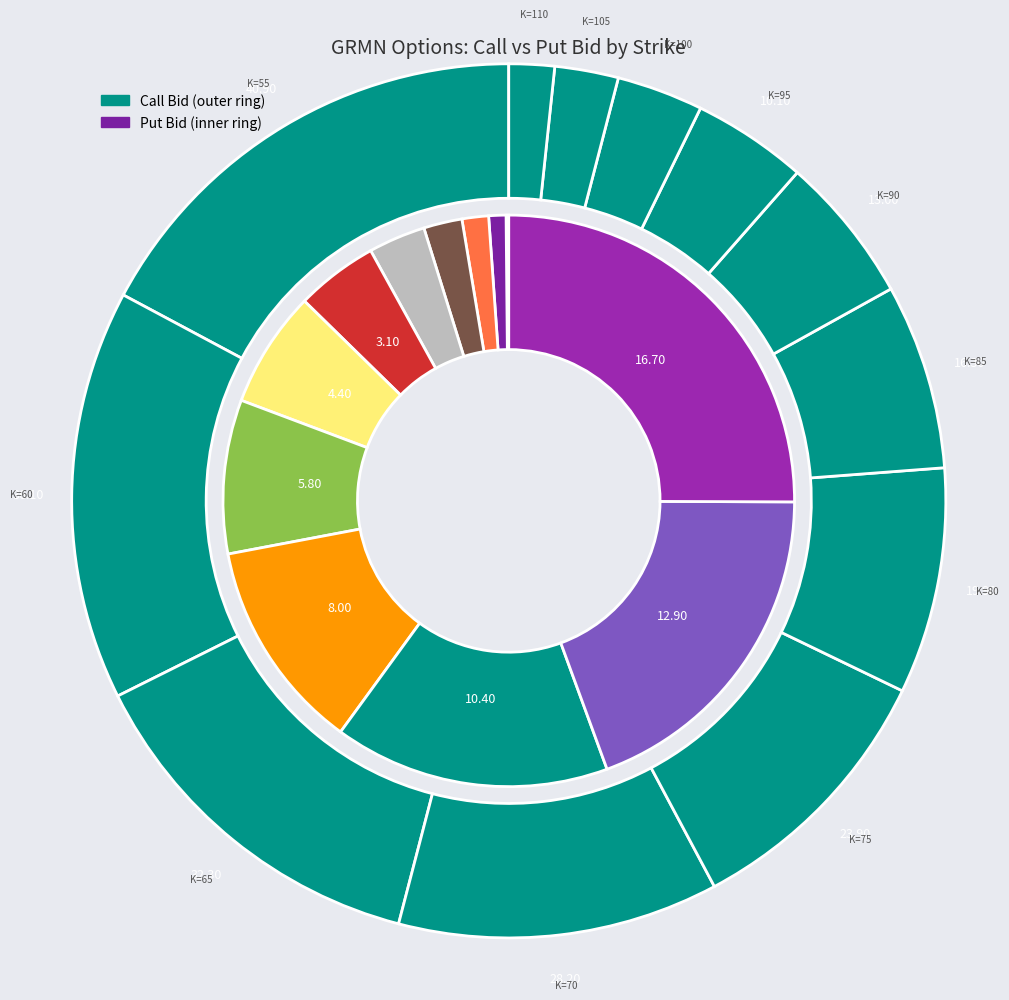

What percentage do 100 and 110 together represent?

4.9%